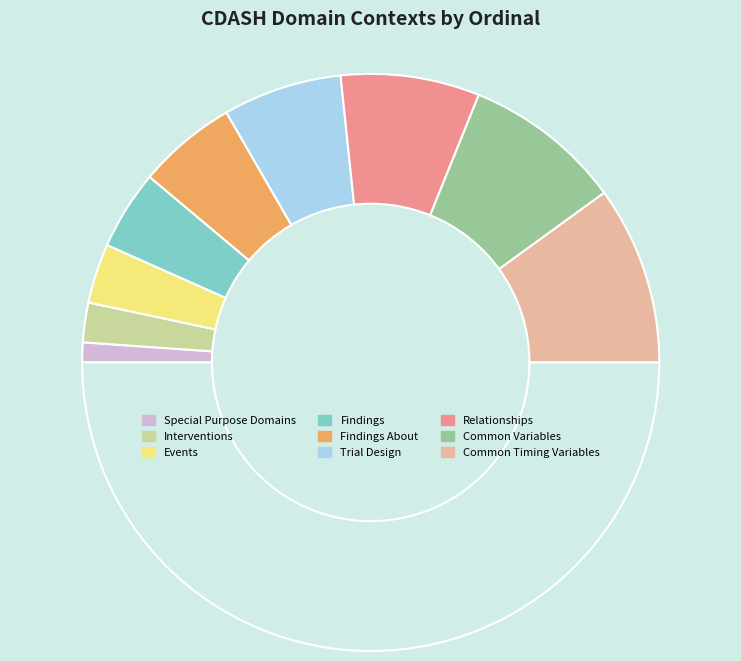

How many segments does this pie chart have?

10